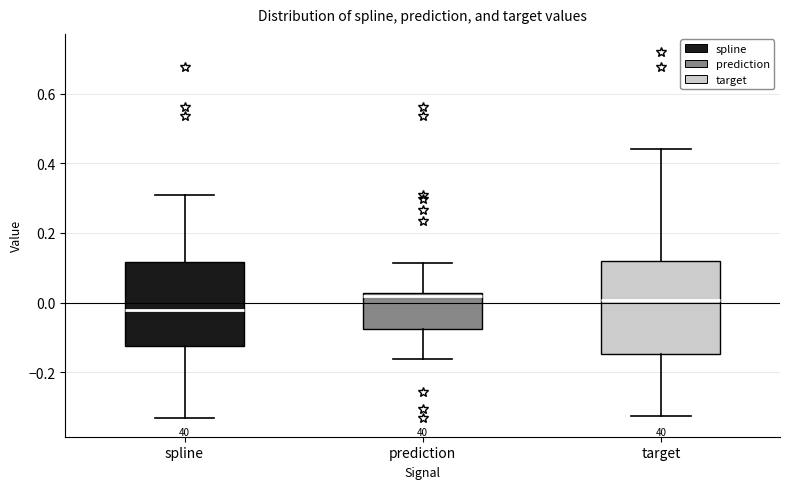

Reading left to right, read every box against the y-axis: the position of its median line, the range the box covers, and the ends of its whiskers. The values are not printed on the chart, so give them approximately, as read against the axis.

spline: median -0.02, box -0.12 to 0.12, whiskers -0.34 to 0.30
prediction: median 0.02 (just below the box's upper edge), box -0.08 to 0.02, whiskers -0.16 to 0.12
target: median 0.00, box -0.14 to 0.12, whiskers -0.32 to 0.44